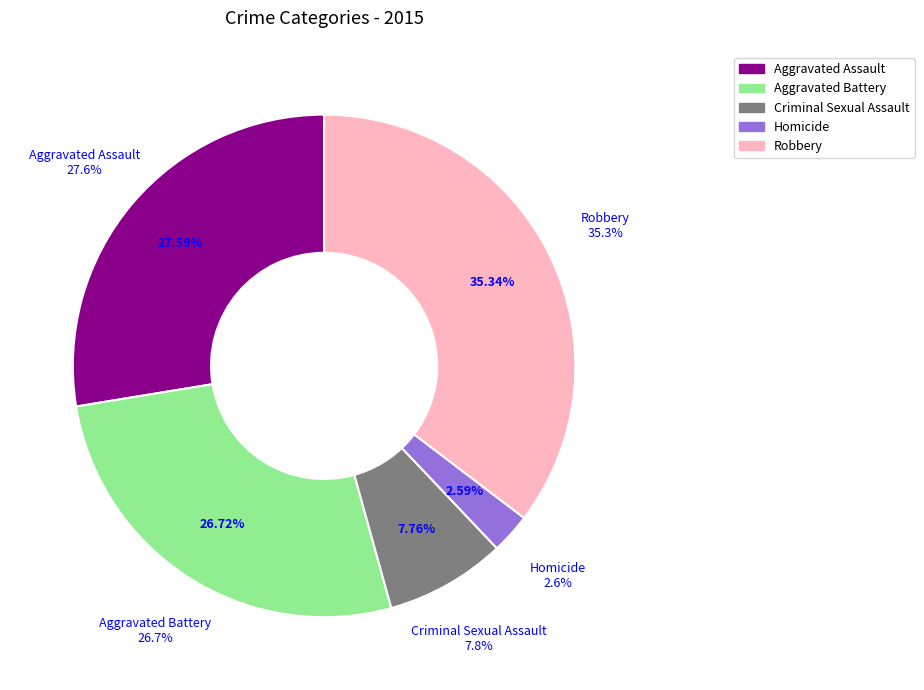

True or false: Aggravated Battery accounts for 27% of the total.

True